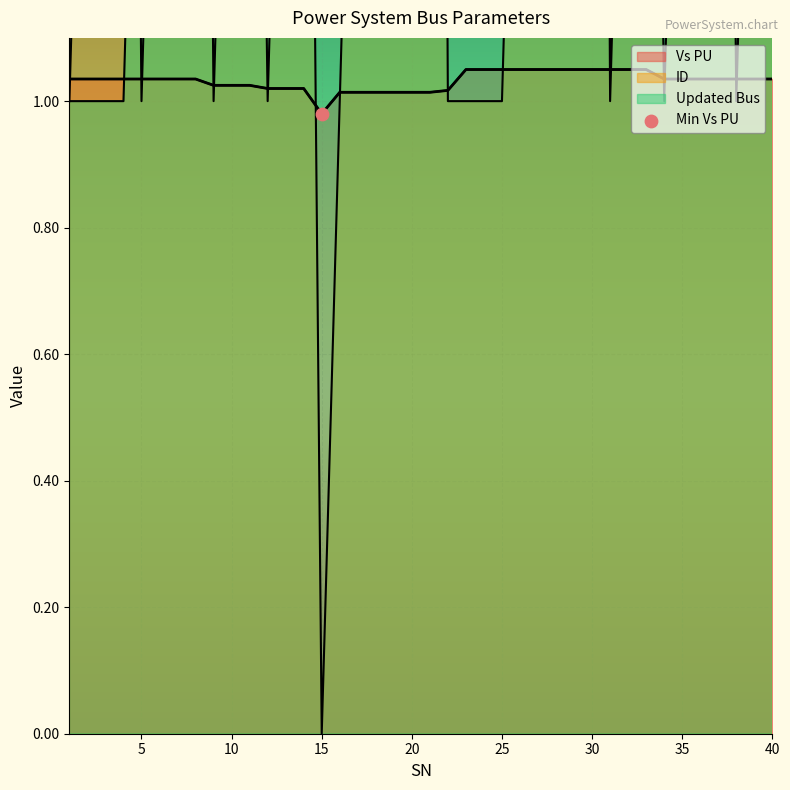

Which series contains the lowest Y value?

ID